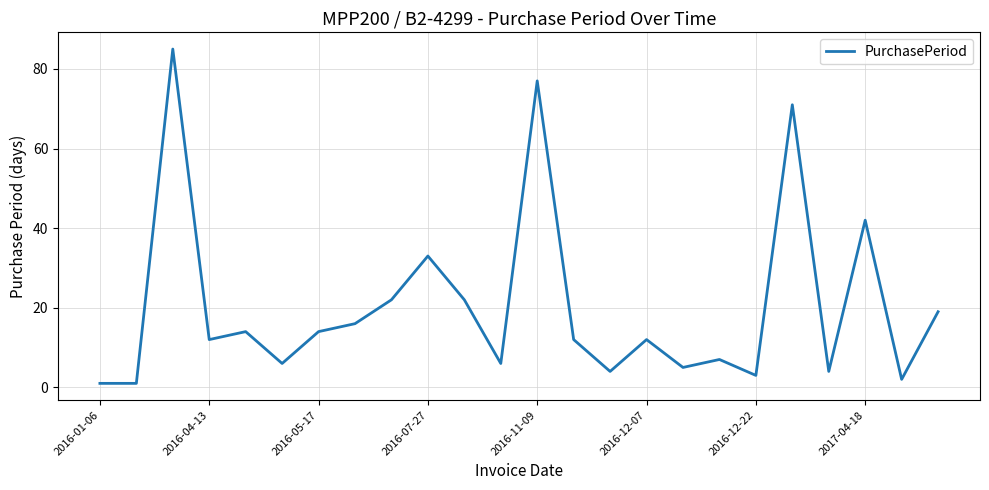

What is the difference between the maximum and minimum values?

84